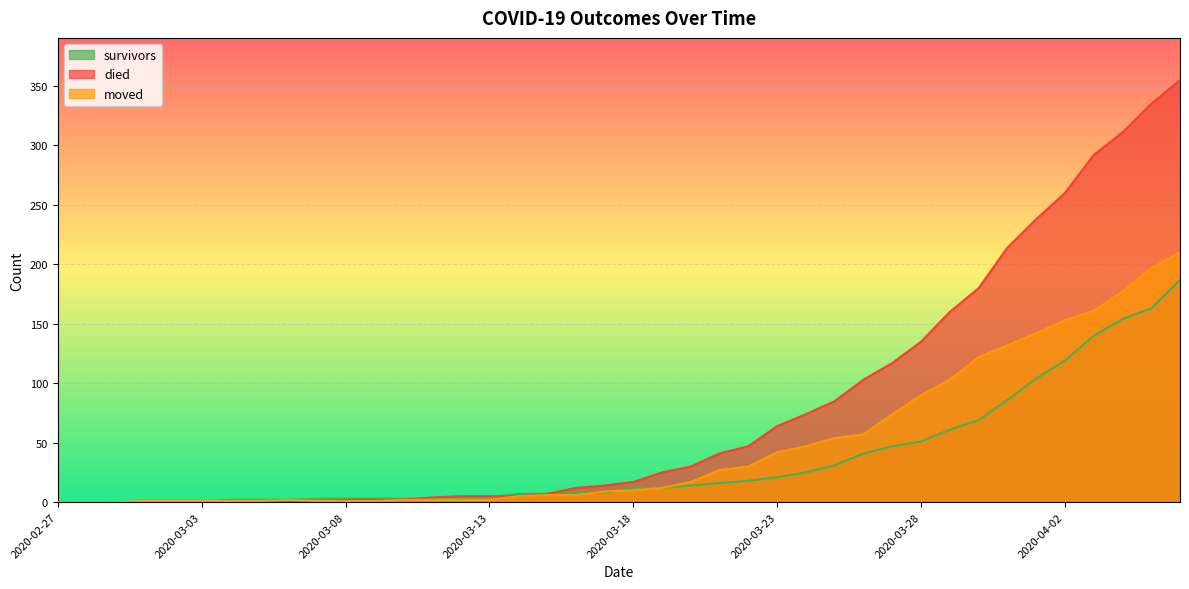

List the series in order of their overall mean, highest first.

died, moved, survivors